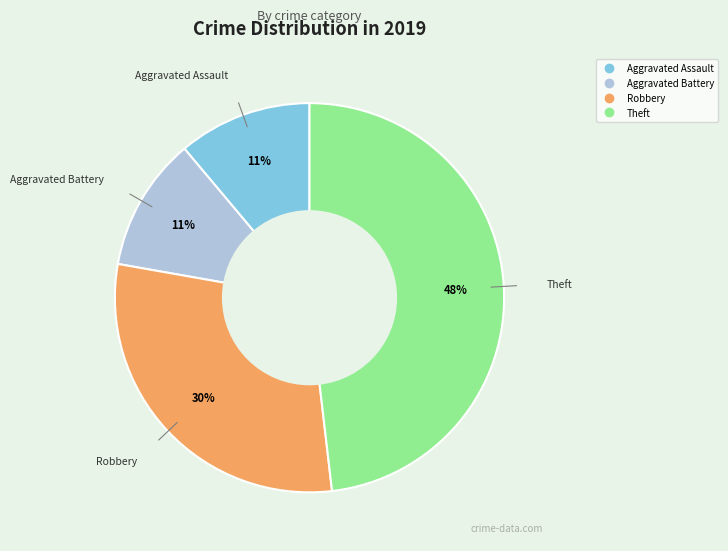

Is Aggravated Assault the majority of the pie?

No